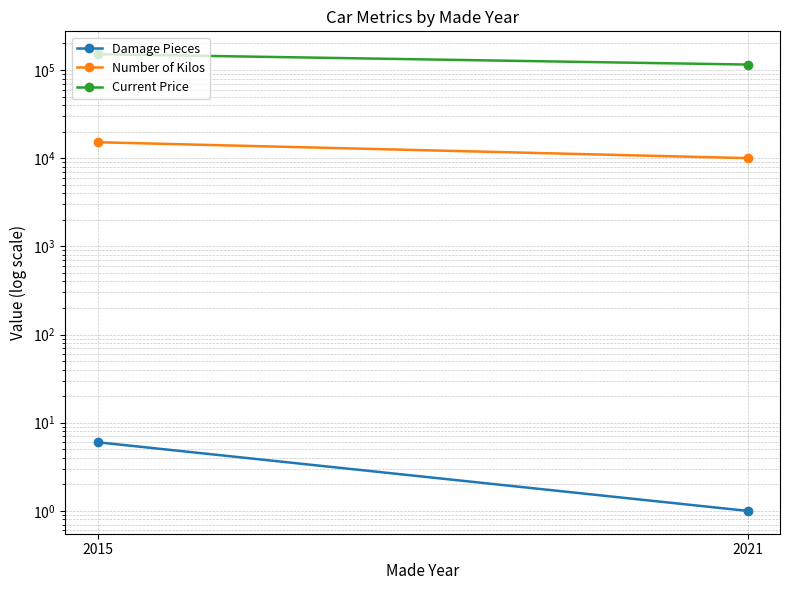

What is the value of the Number of Kilos point at the 2nd from the left?

10000